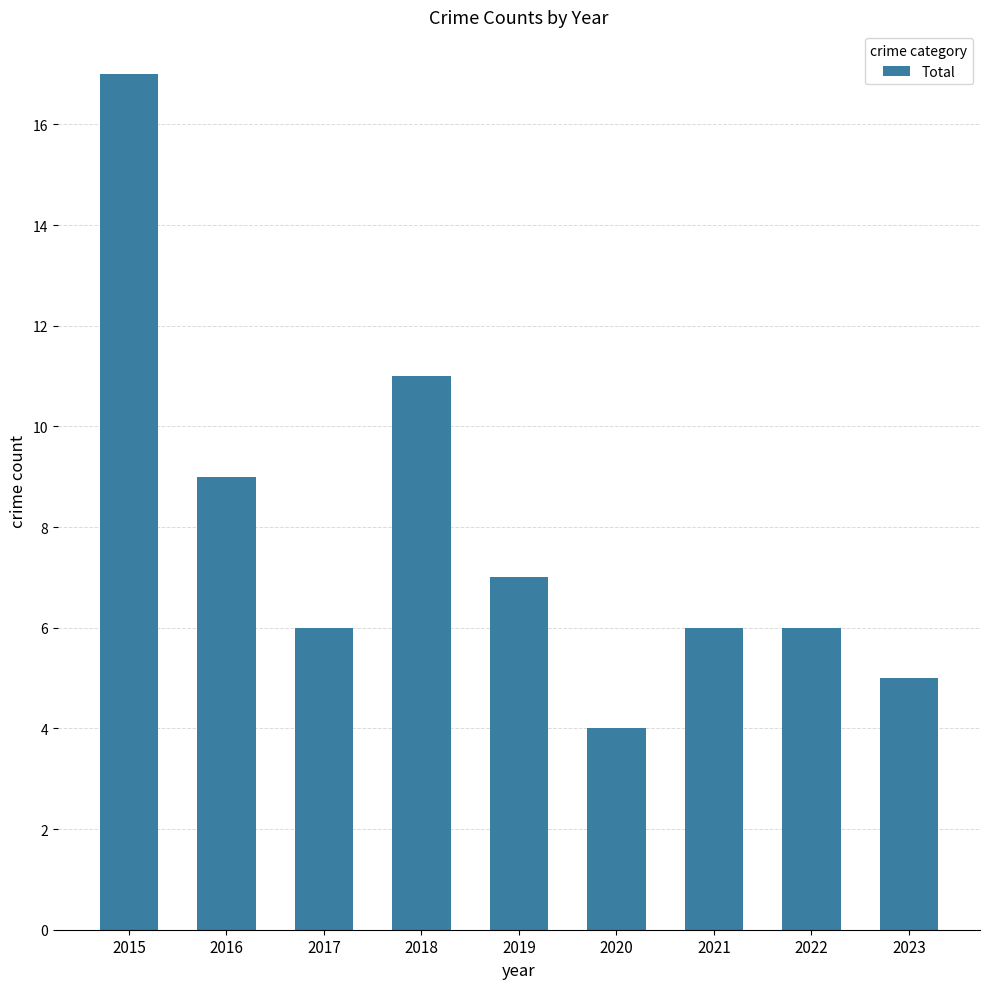

What is the ratio of the value at 2018 to the value at 2021?

1.8